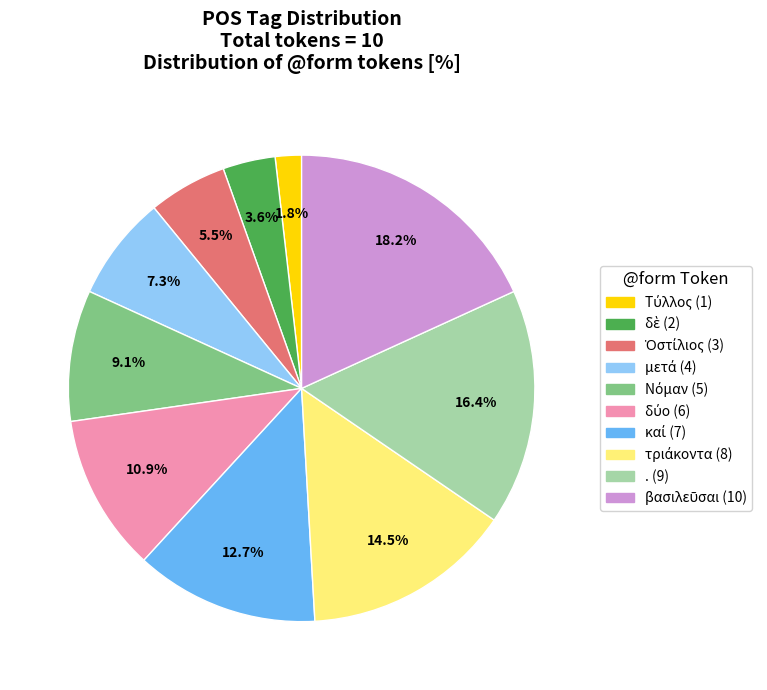

Count the number of slices in the pie.

10